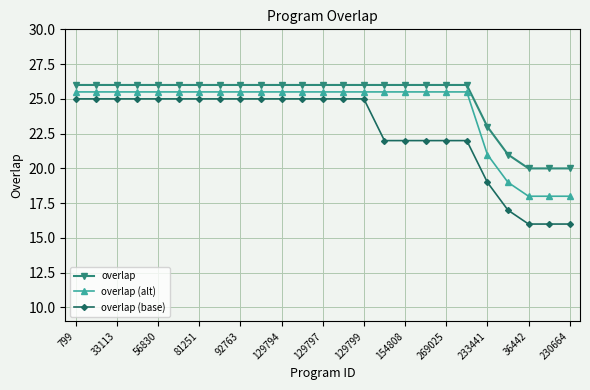

Which series has the largest range (max minus min)?

overlap (base)